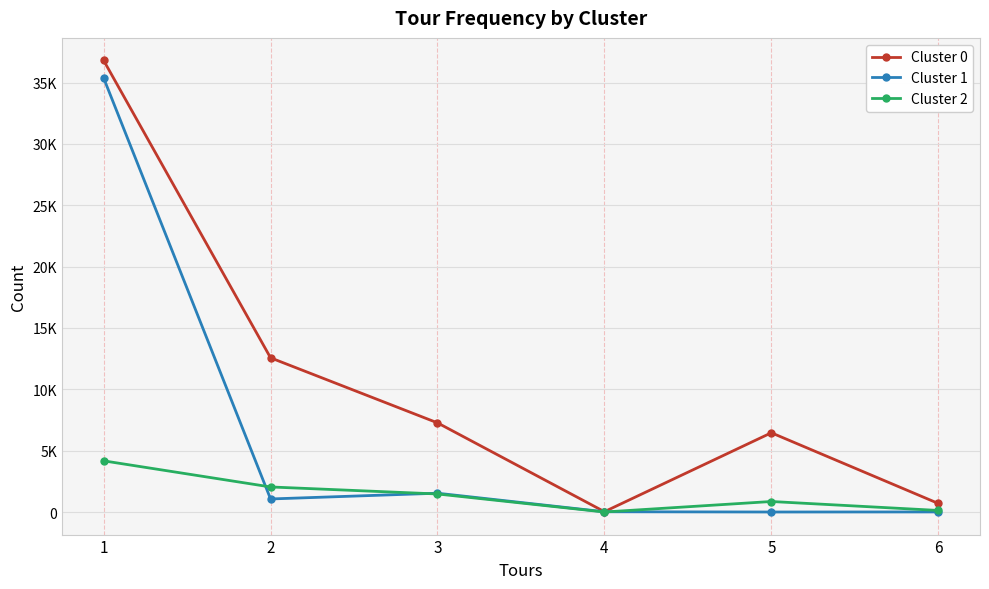

Does the chart have visible grid lines?

Yes